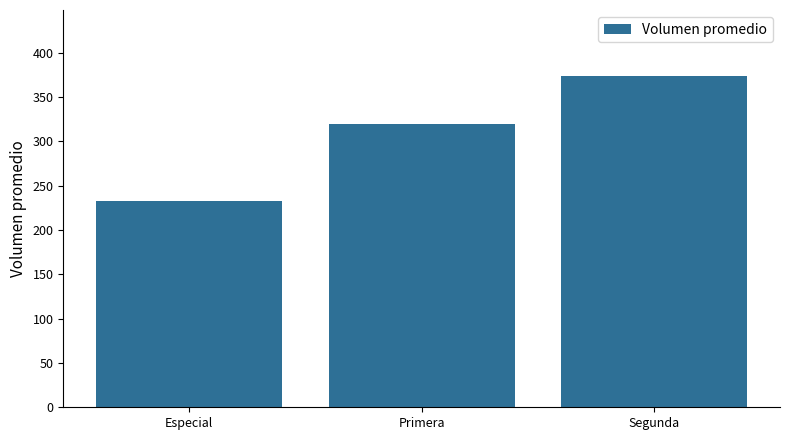

What is the change in value from Especial to Primera?

+86.4